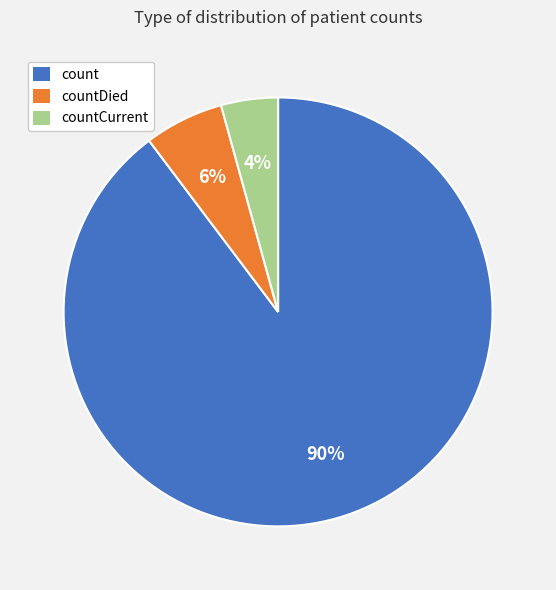

Count the number of slices in the pie.

3